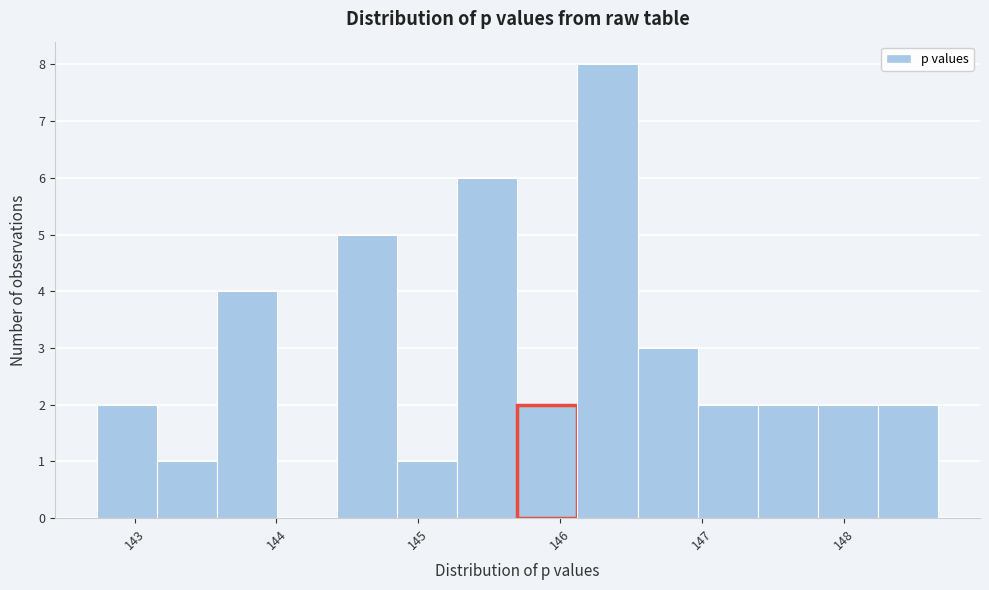

What is the height of the bar covering 144.4 to 144.9 on the x-axis? Neither the bar edges nor the heights are printed on the chart, so give them approximately, as read against the axes.

5